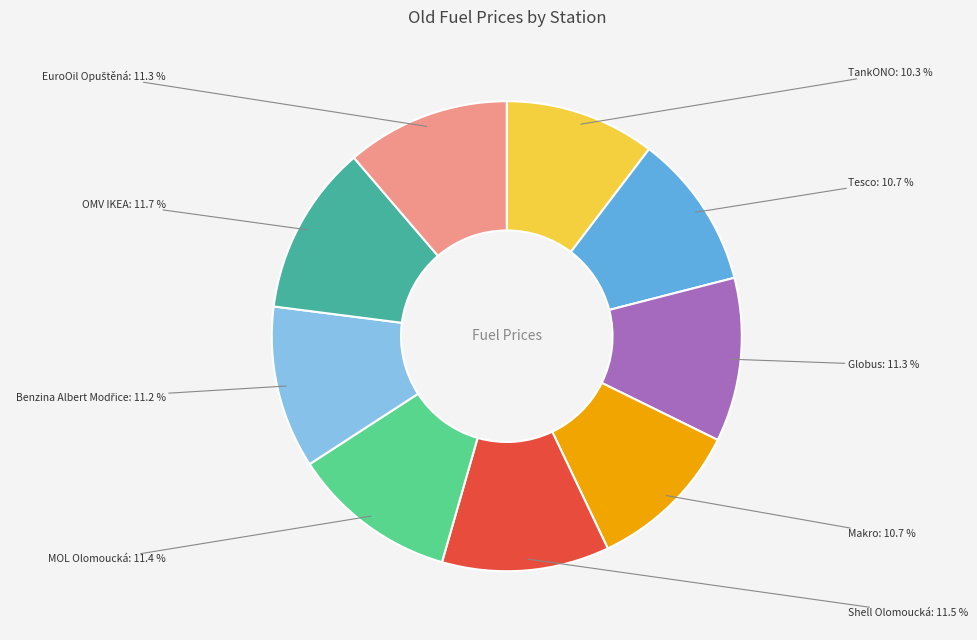

To the nearest percent, what is the average slice percentage?

11%